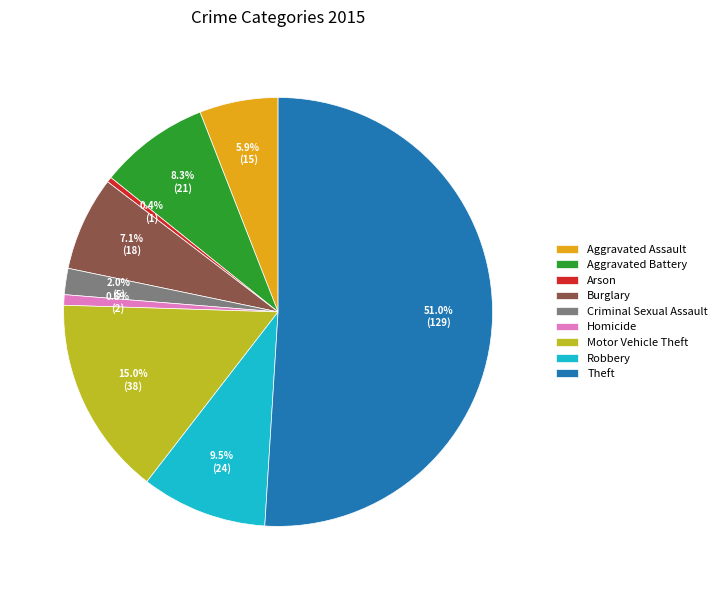

Is it true that Burglary is 7% of the pie?

True